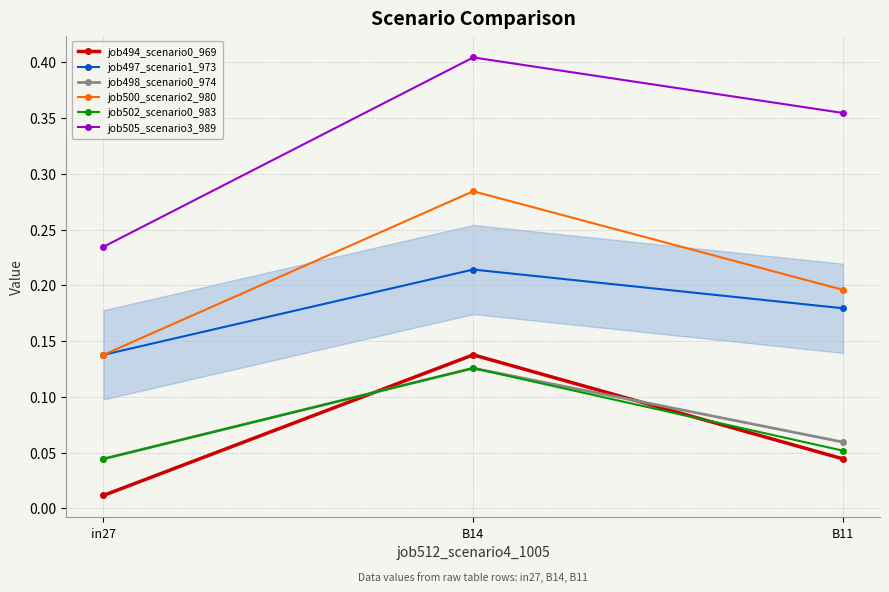

What position from the left is B11?

3